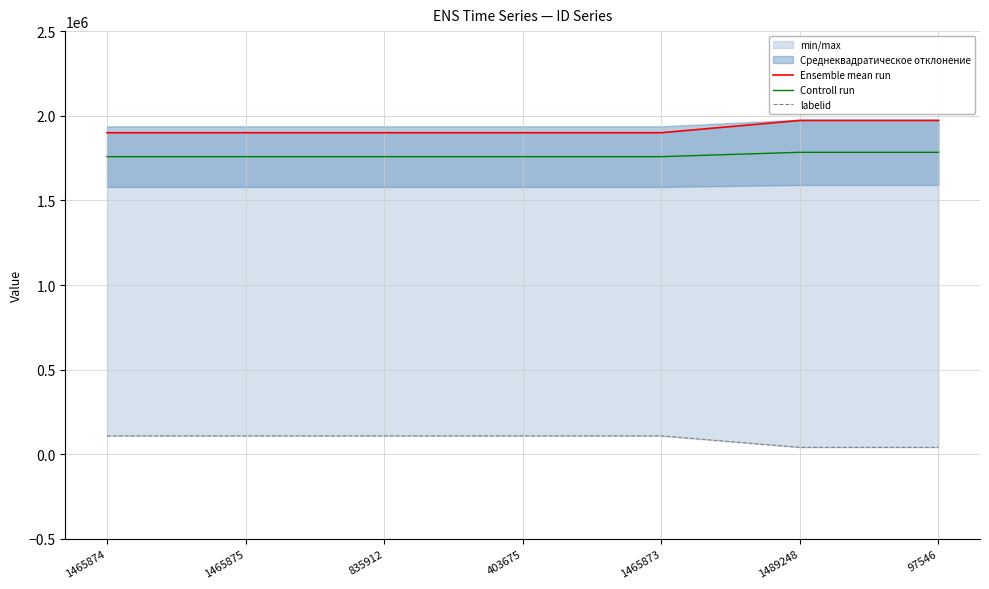

What is the difference between the highest and lowest values at 1465874?

1791088